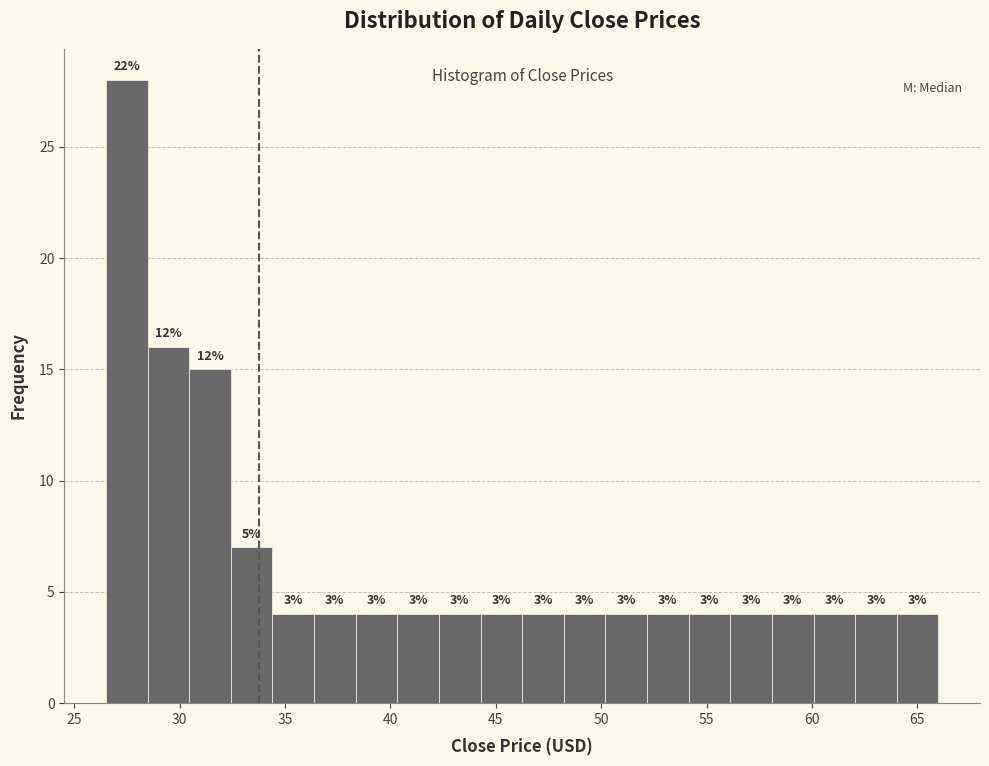

Read against the x-axis, roughly where is the centre of the tallest bar?

27.5